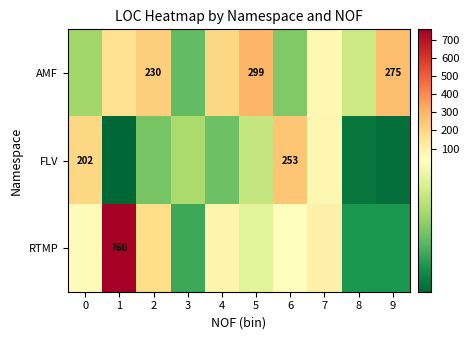

The RTMP series shows 446 at 1. True or false?

False